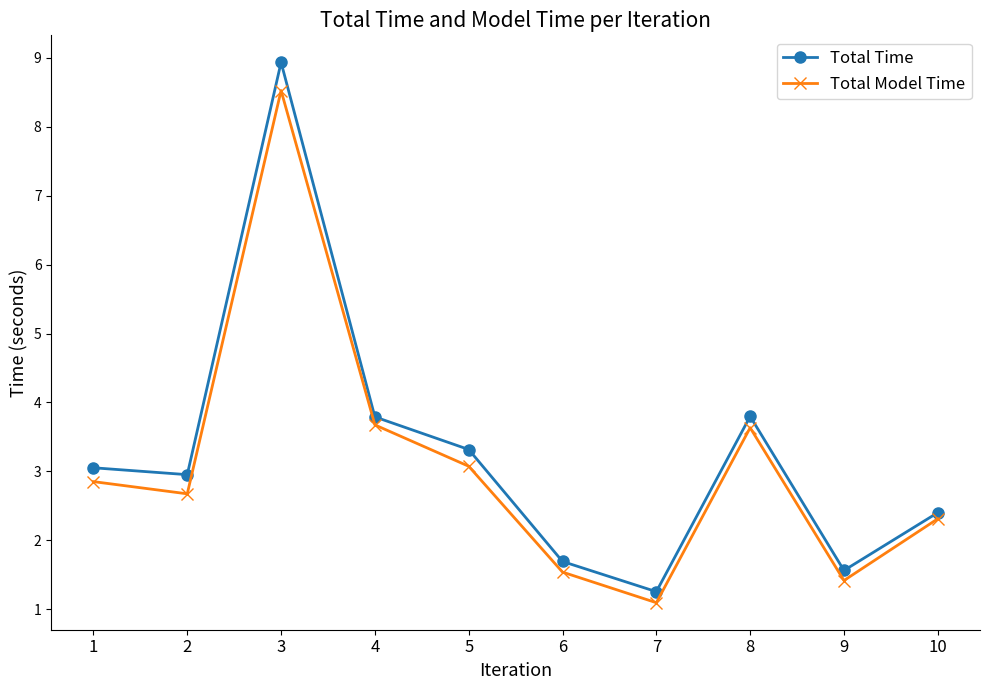

At which category does the chart reach its peak across all series?

3